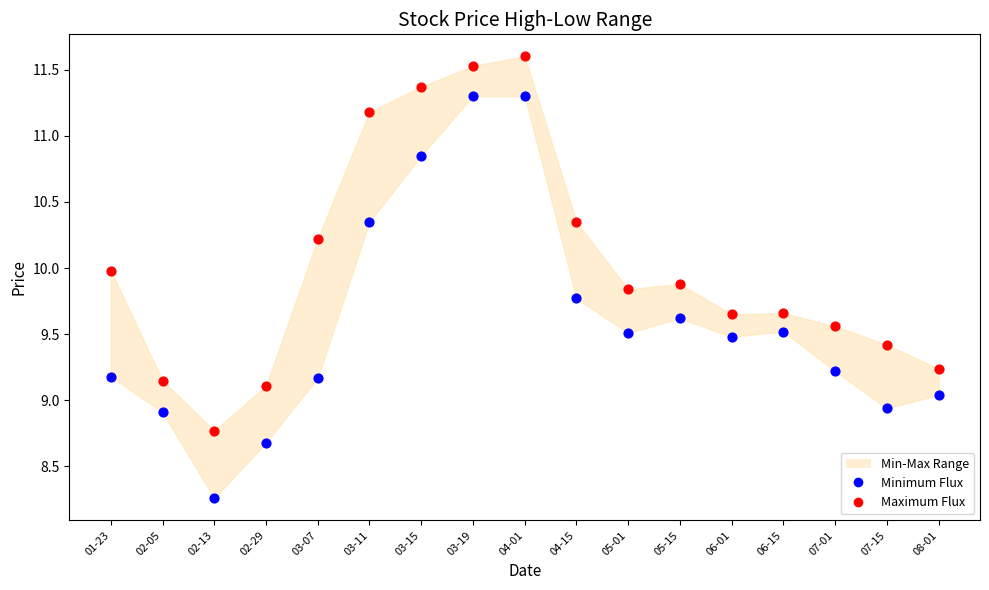

Which series contains the highest Y value?

Maximum Flux